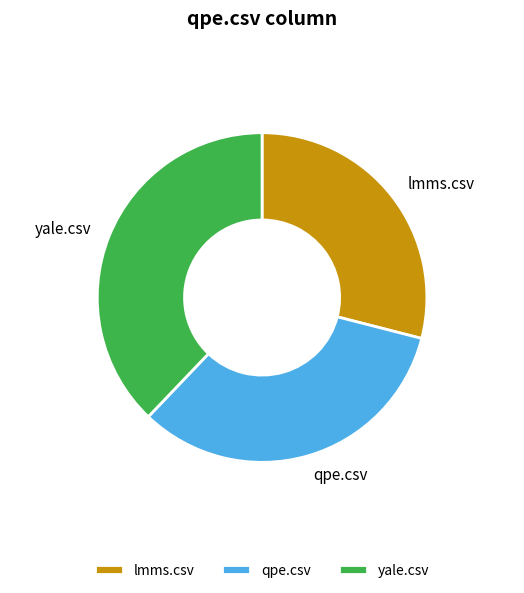

True or false: lmms.csv accounts for 35% of the total.

False